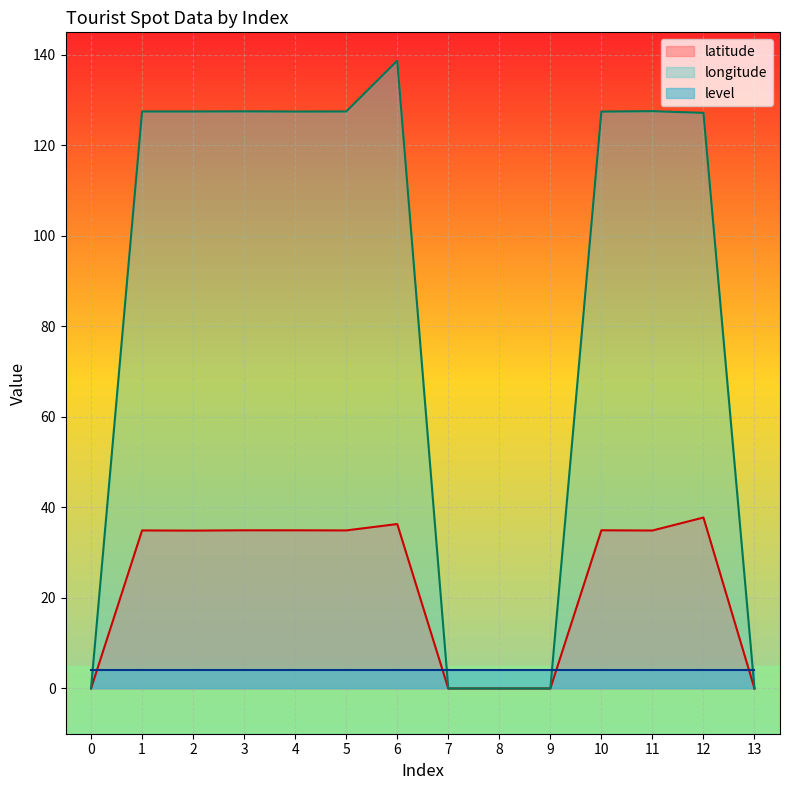

Rank the categories by longitude value from highest to lowest.

6, 11, 3, 1, 5, 2, 4, 10, 12, 0, 7, 8, 9, 13